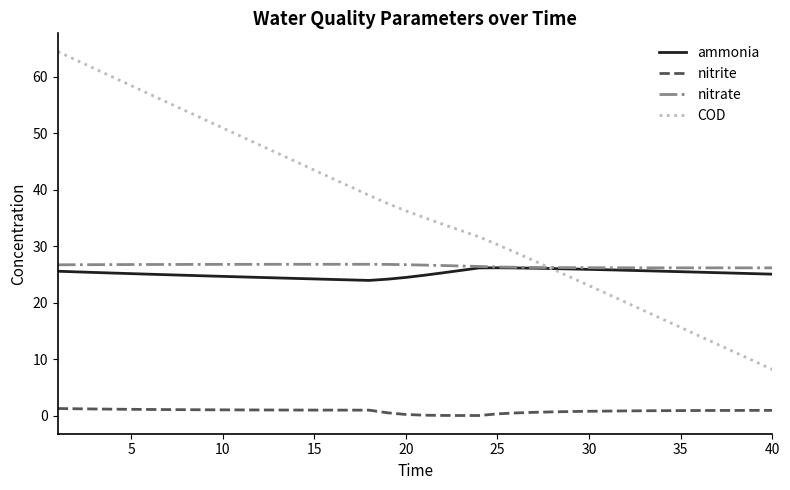

How many series are shown in this chart?

4